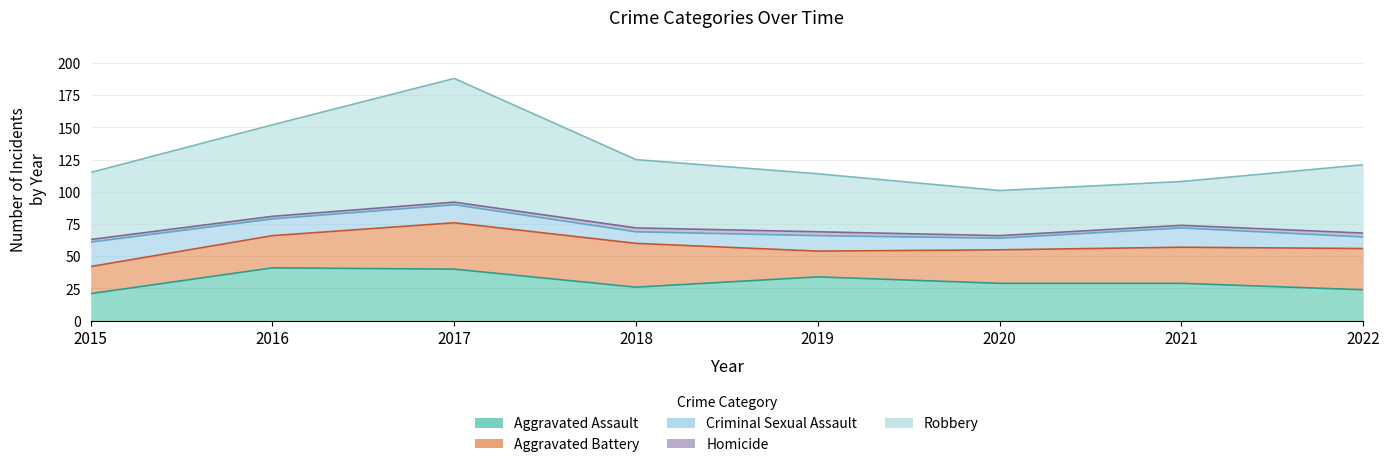

Which series has the largest total across all categories?

Robbery